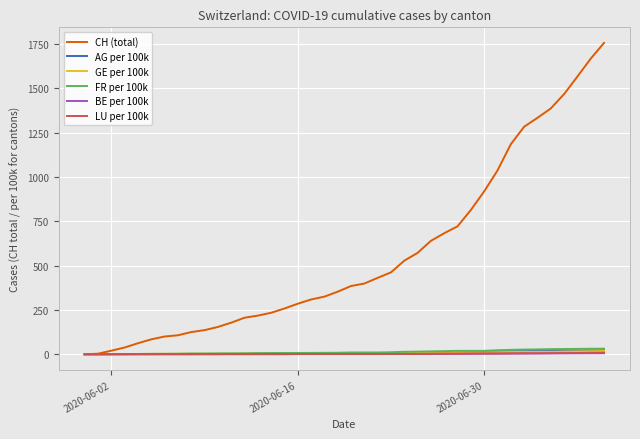

Which series has the largest total across all categories?

CH (total)